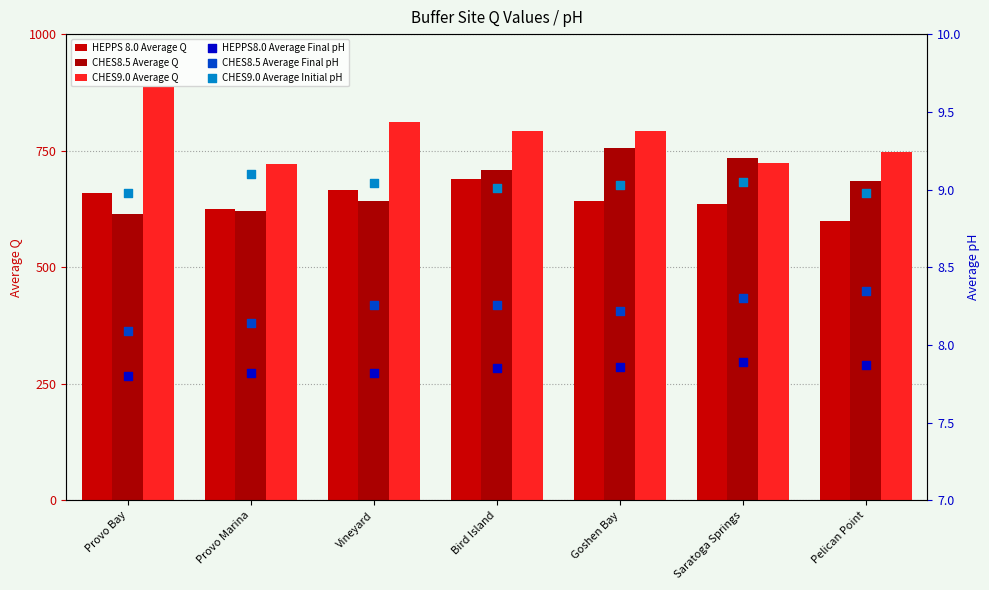

Is the value of CHES9.0 Average Q at Pelican Point greater than the value of CHES8.5 Average Final pH at Goshen Bay?

Yes